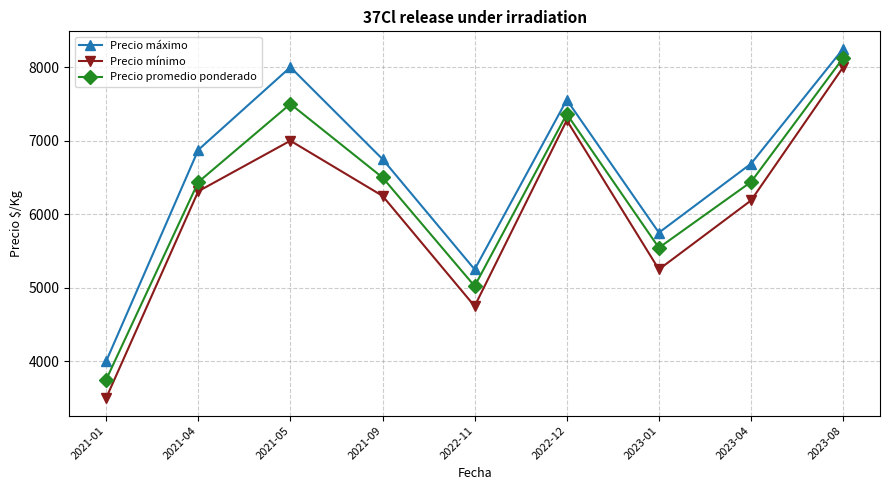

The Precio mínimo series shows 7277.8 at 2022-12. True or false?

True